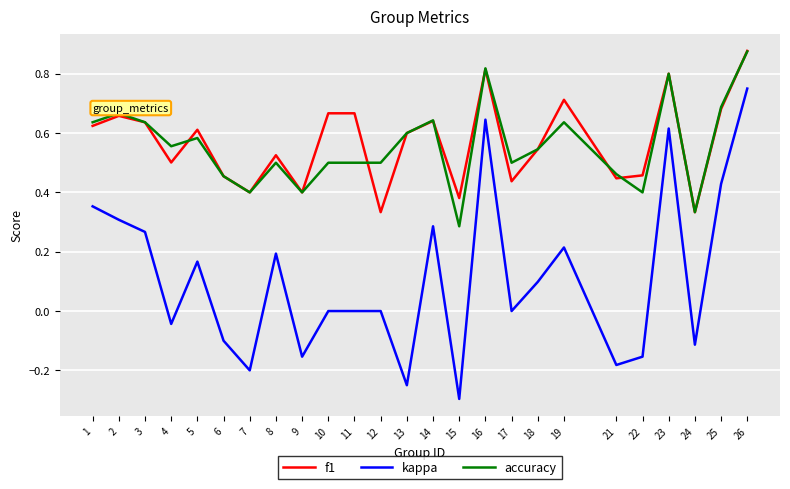

Does the chart have visible grid lines?

Yes